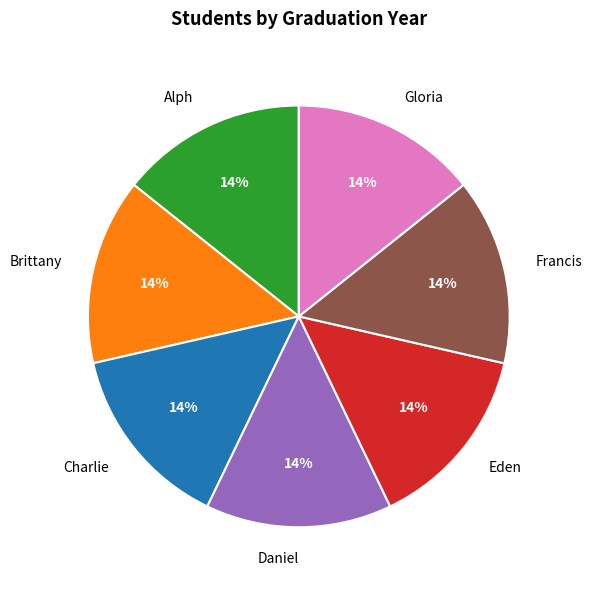

Is Brittany the majority of the pie?

No